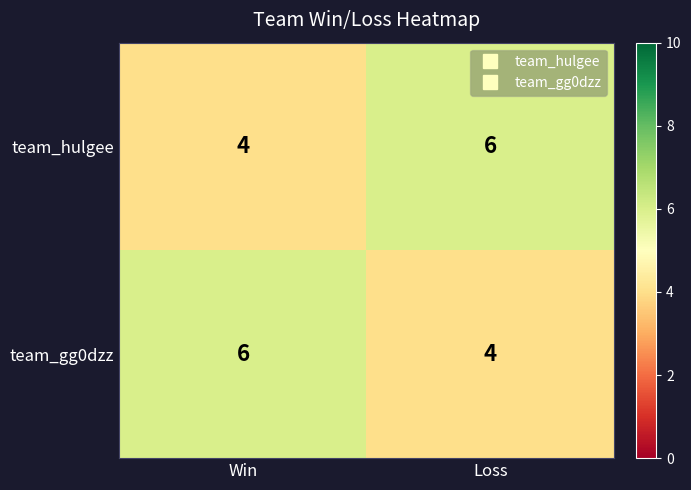

What is the total value across all series at Loss?

10